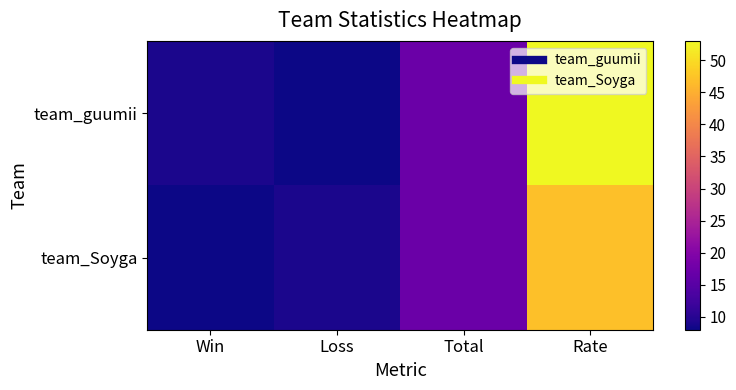

Reading right to left, transcribe all the data shown in this chart.

team_guumii: Rate=53	Total=17	Loss=8	Win=9
team_Soyga: Rate=47	Total=17	Loss=9	Win=8